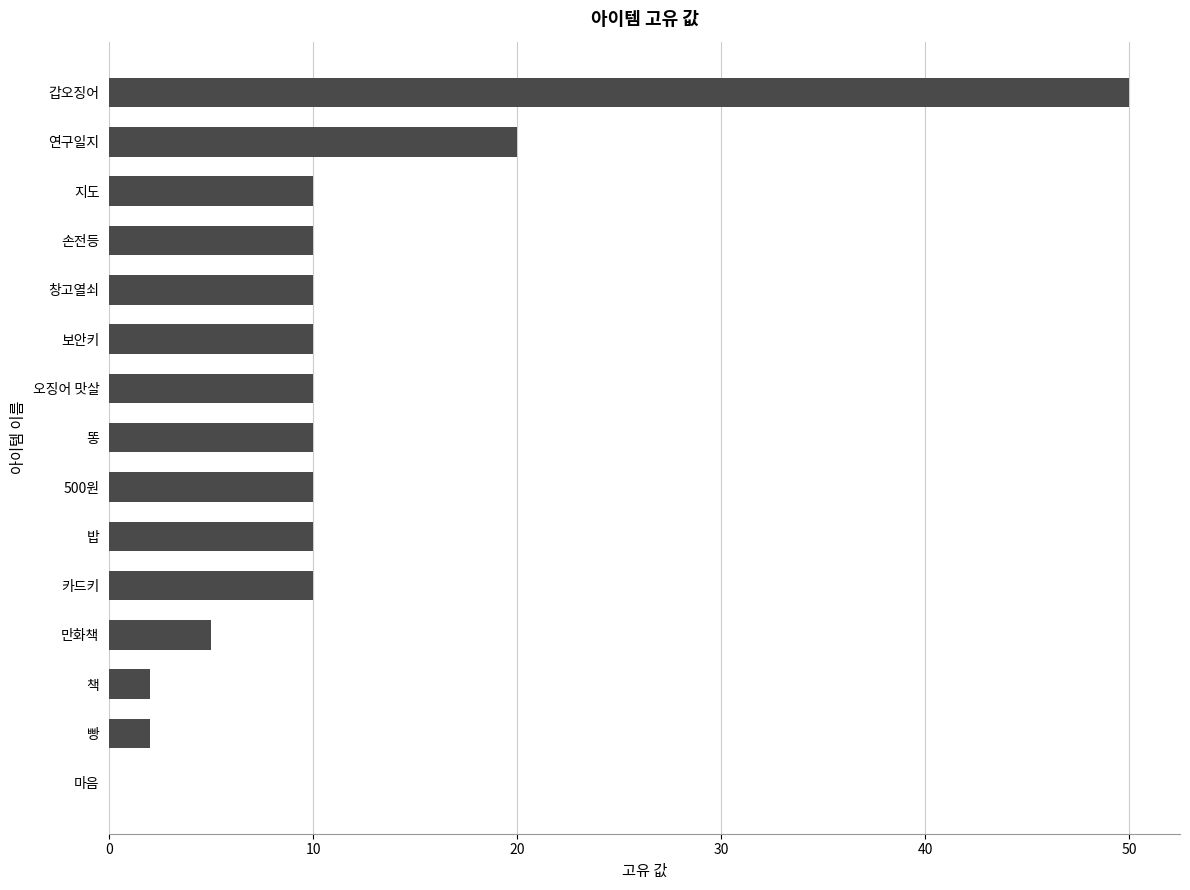

What is the sum of the values at 마음 and 카드키?

10